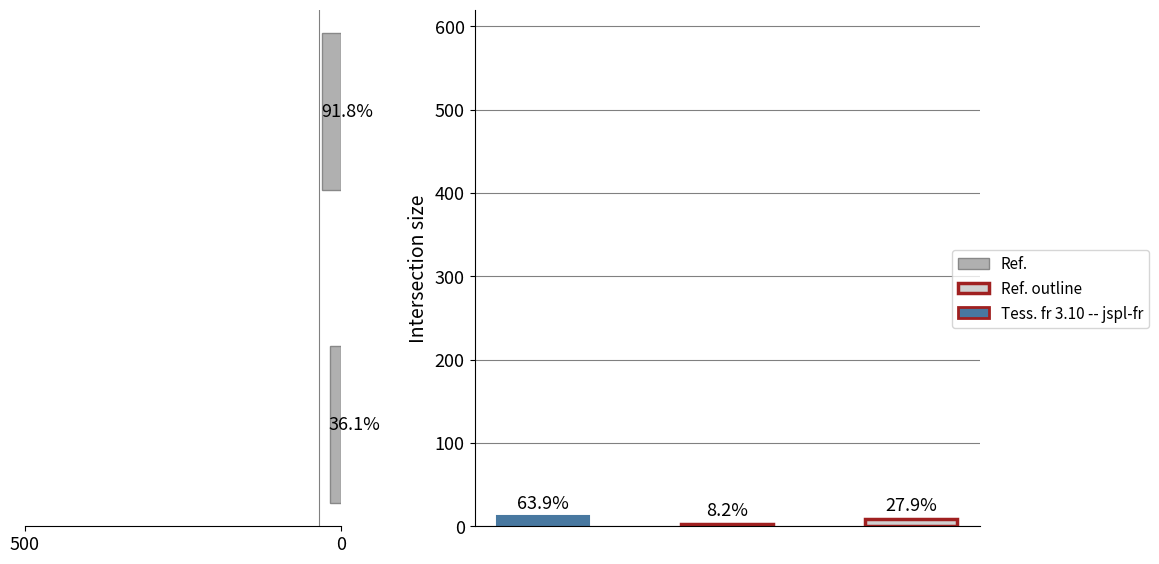

What is the approximate value at 500?

18